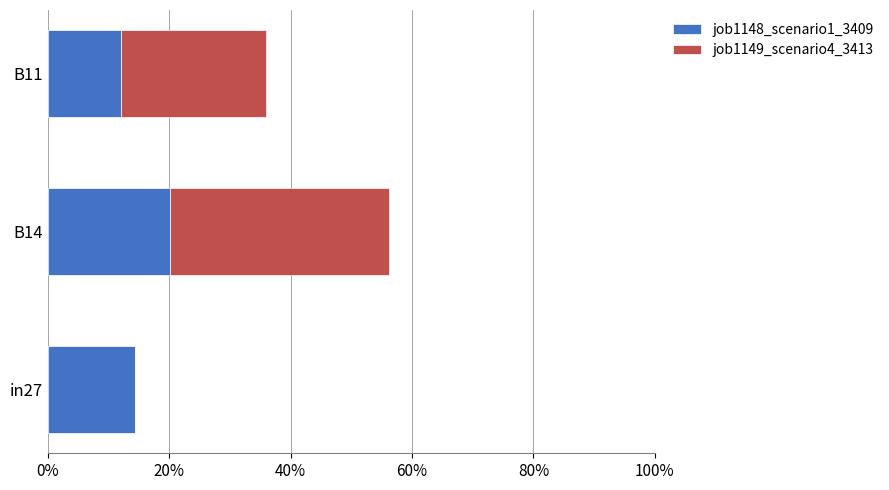

What are all the series names shown in the legend?

job1148_scenario1_3409, job1149_scenario4_3413